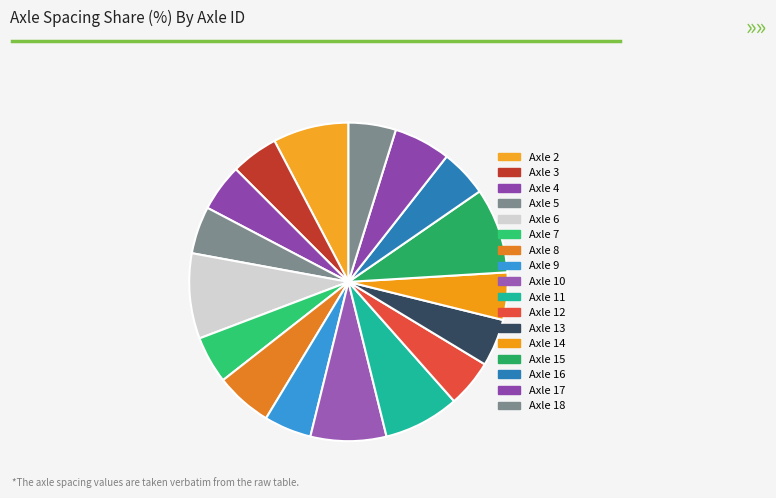

How many slices are in this pie chart?

17